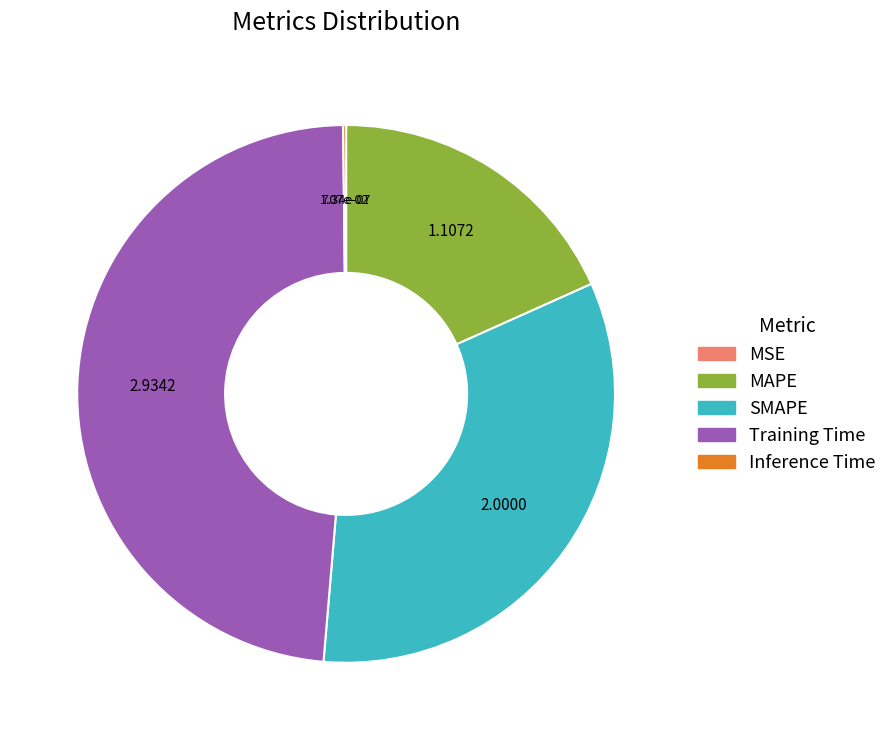

Does SMAPE represent more than half of the total?

No